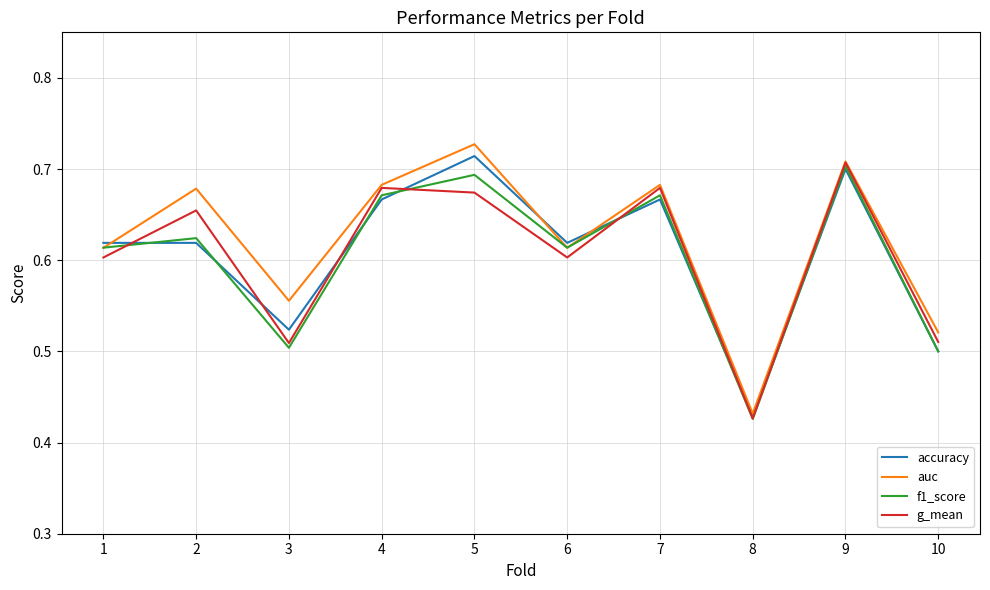

Which category has the highest value across all series?

5